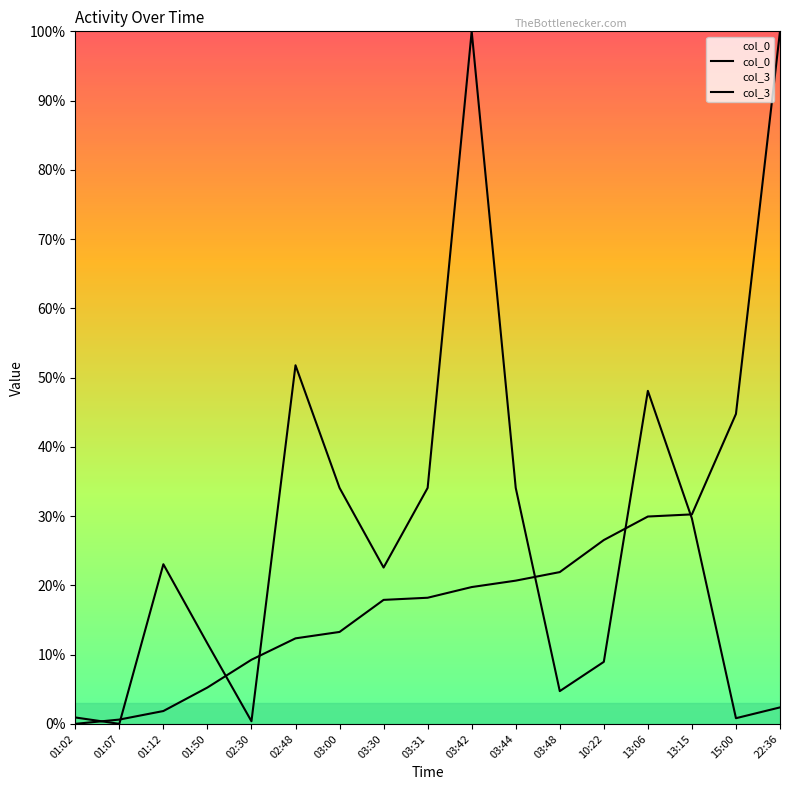

What is the sum of the col_0 values at 22:36 and 15:00?

144.8